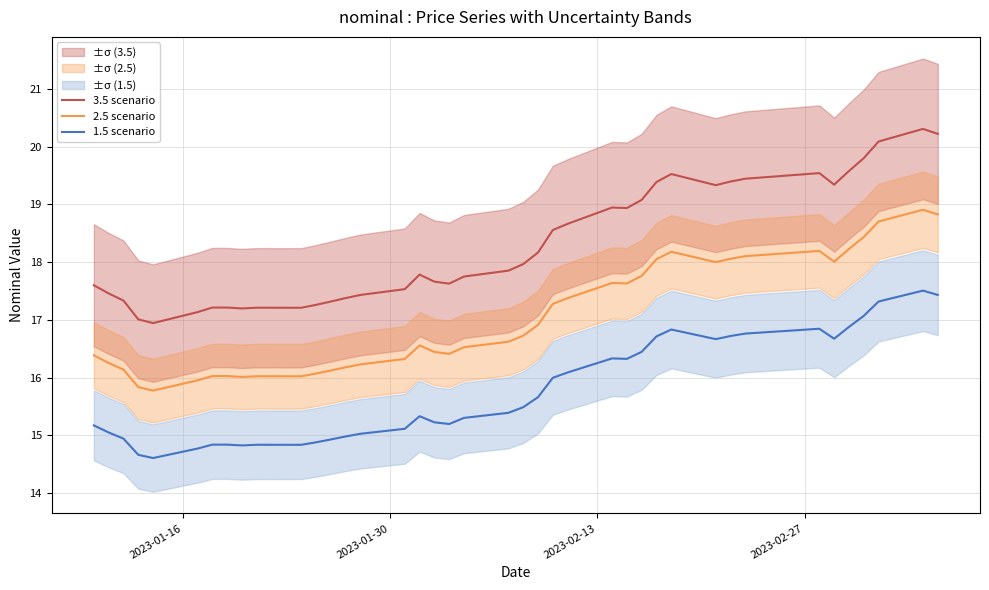

True or false: 1.5 scenario and 2.5 scenario intersect in this chart.

False